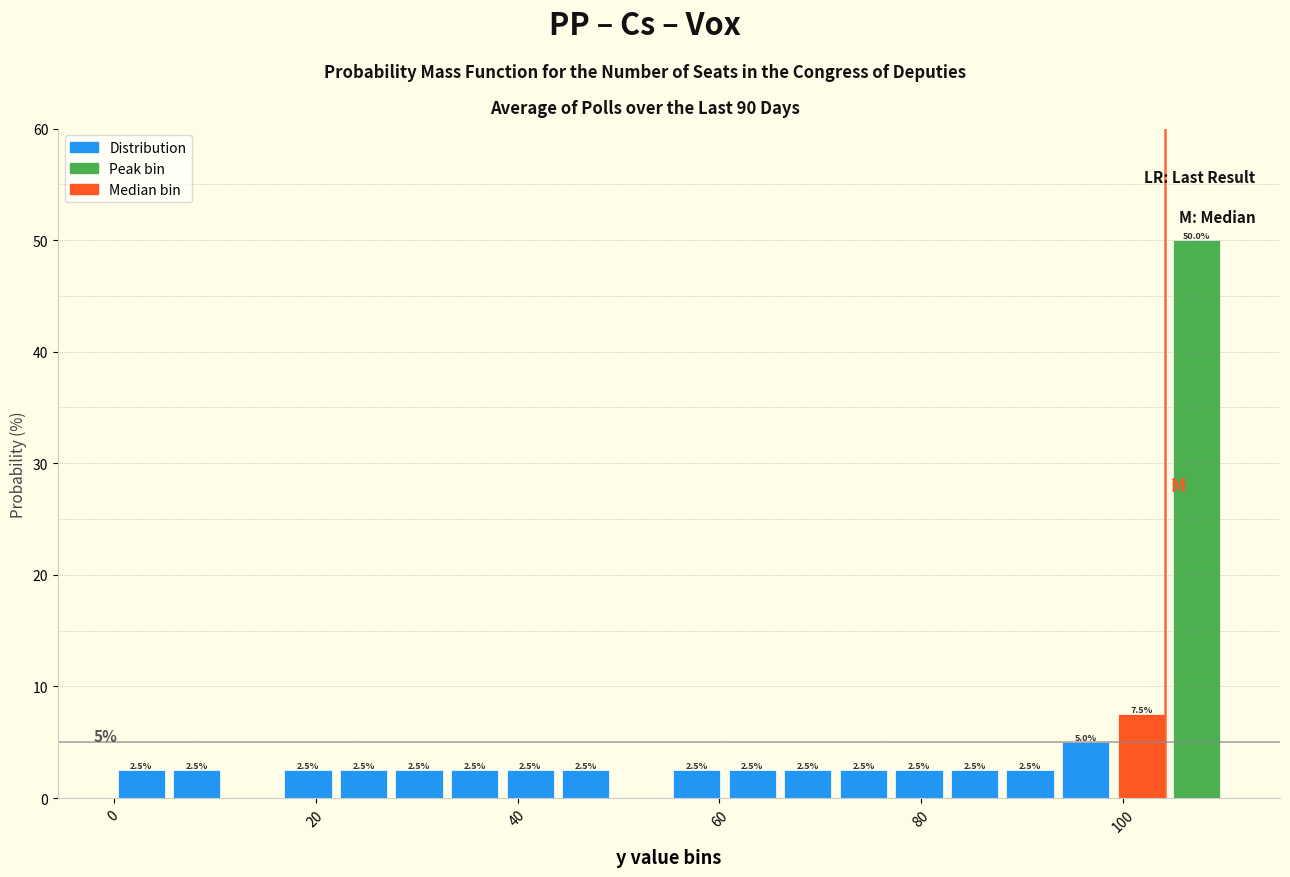

Read against the x-axis, roughly where is the centre of the tallest bar?

108